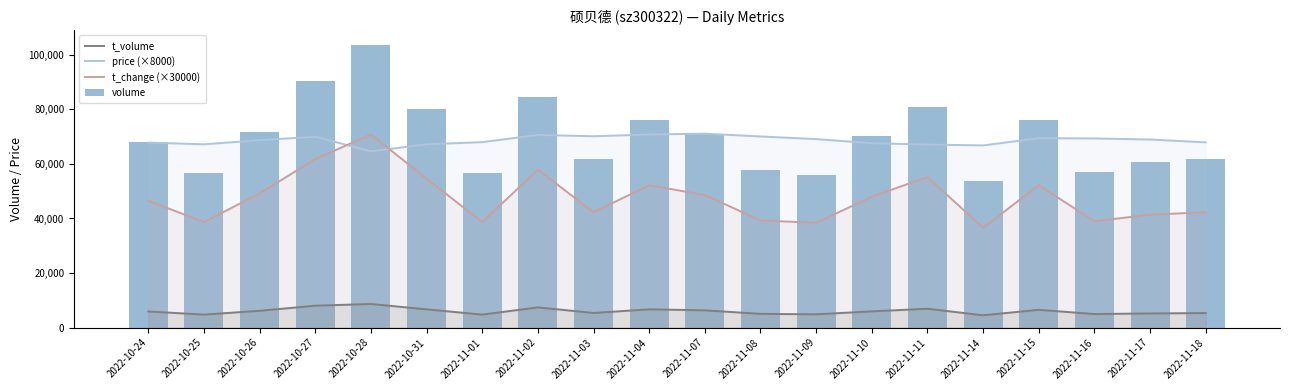

How many groups of bars are there?

20